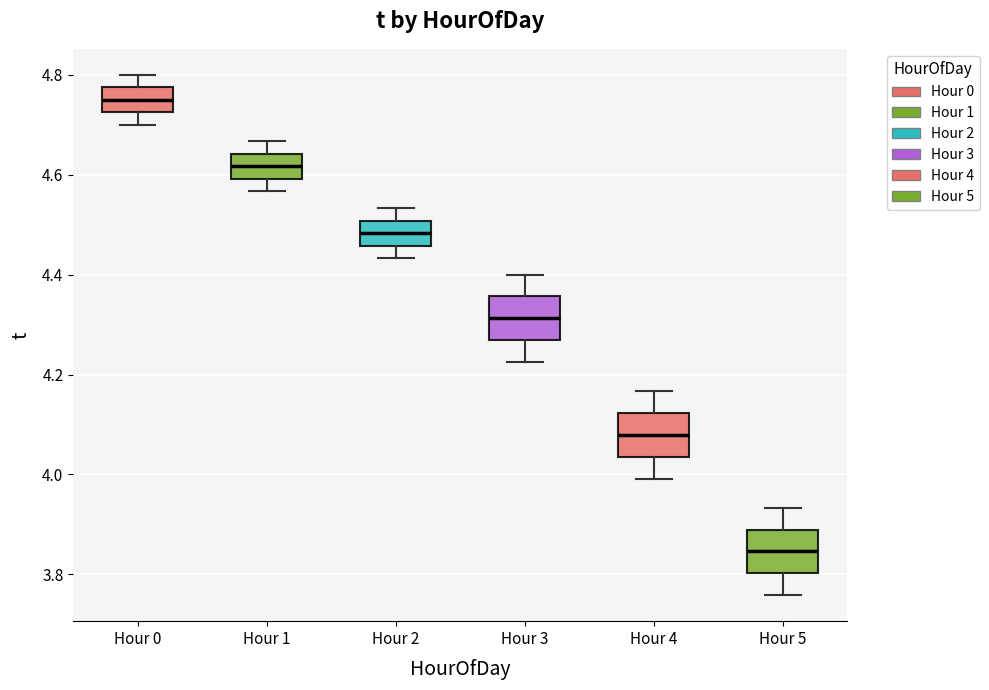

Reading left to right, transcribe this box plot: for each box, give where its median line is, the range the box spans, and where its two whiskers end, as read against the y-axis. The values are not printed on the chart, so give them approximately, as read against the axis.

Hour 0: median 4.76, box 4.72 to 4.78, whiskers 4.70 to 4.80
Hour 1: median 4.62, box 4.60 to 4.64, whiskers 4.56 to 4.66
Hour 2: median 4.48, box 4.46 to 4.50, whiskers 4.44 to 4.54
Hour 3: median 4.32, box 4.26 to 4.36, whiskers 4.22 to 4.40
Hour 4: median 4.08, box 4.04 to 4.12, whiskers 4.00 to 4.16
Hour 5: median 3.84, box 3.80 to 3.88, whiskers 3.76 to 3.94